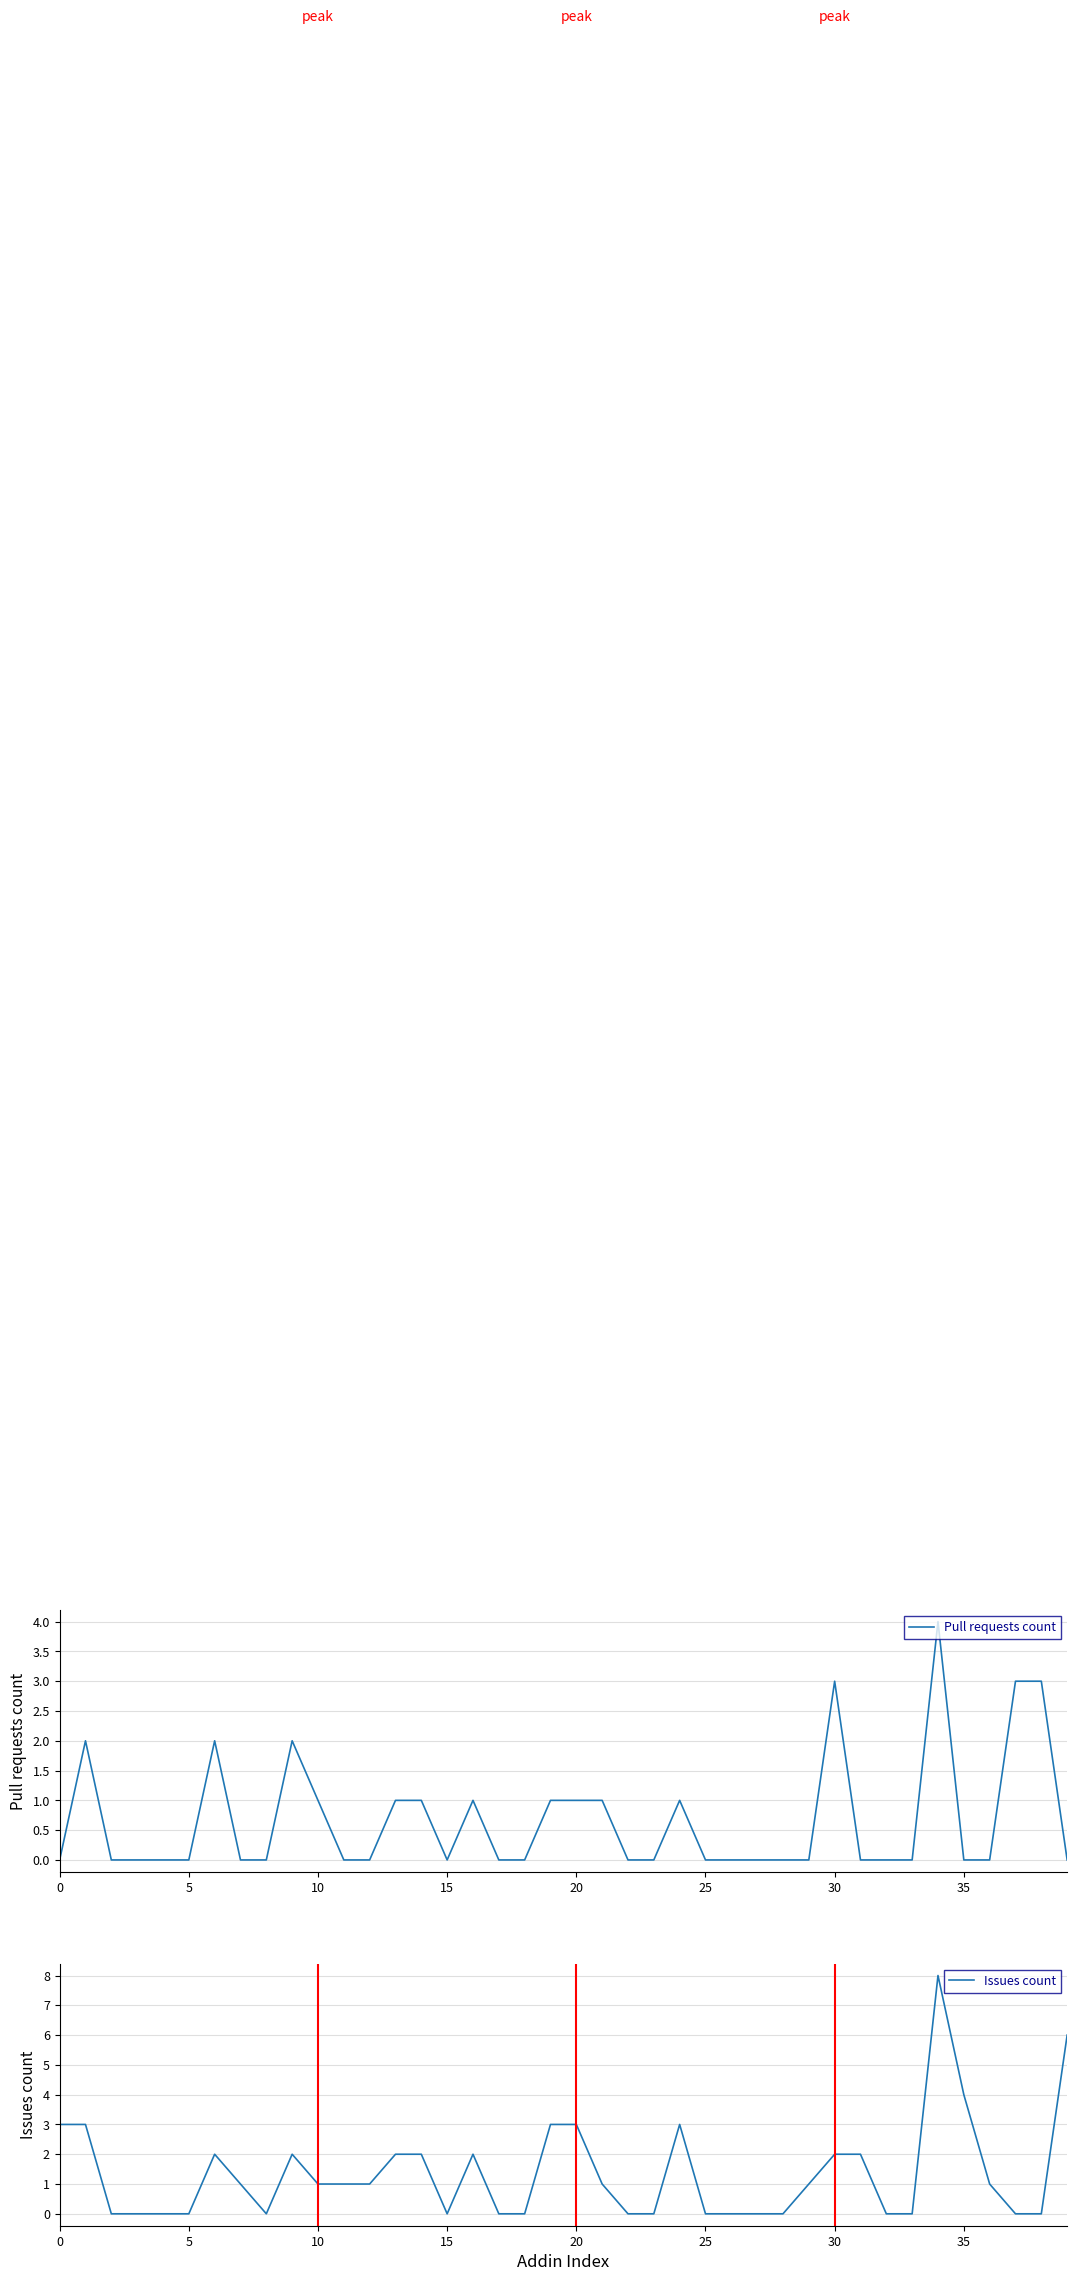

Which category has the highest value across all series?

34